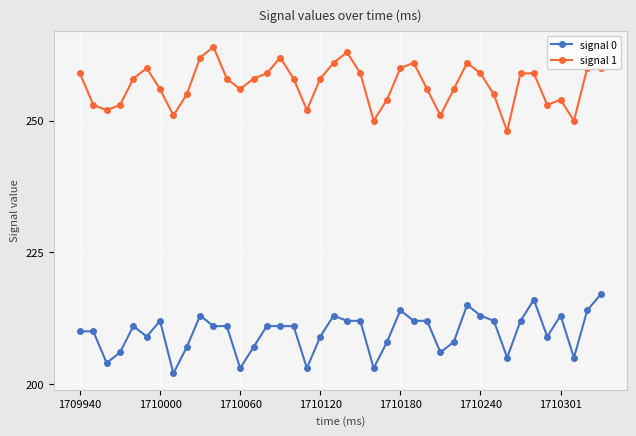

Which series has the largest total across all categories?

signal 1